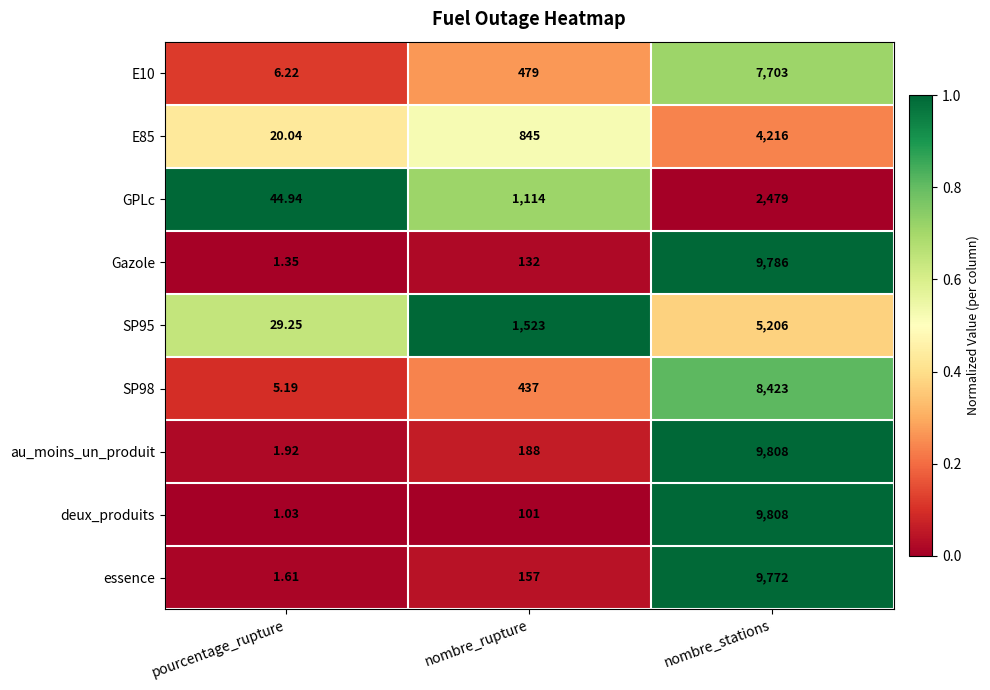

Which category has the highest value in the GPLc series?

nombre_stations